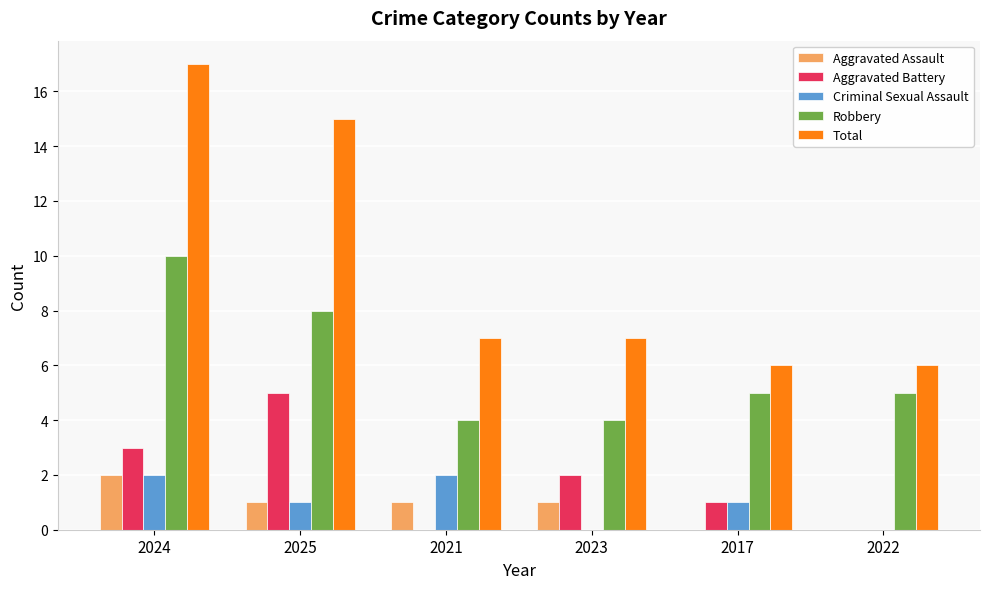

What is the sum of all Total values?

58